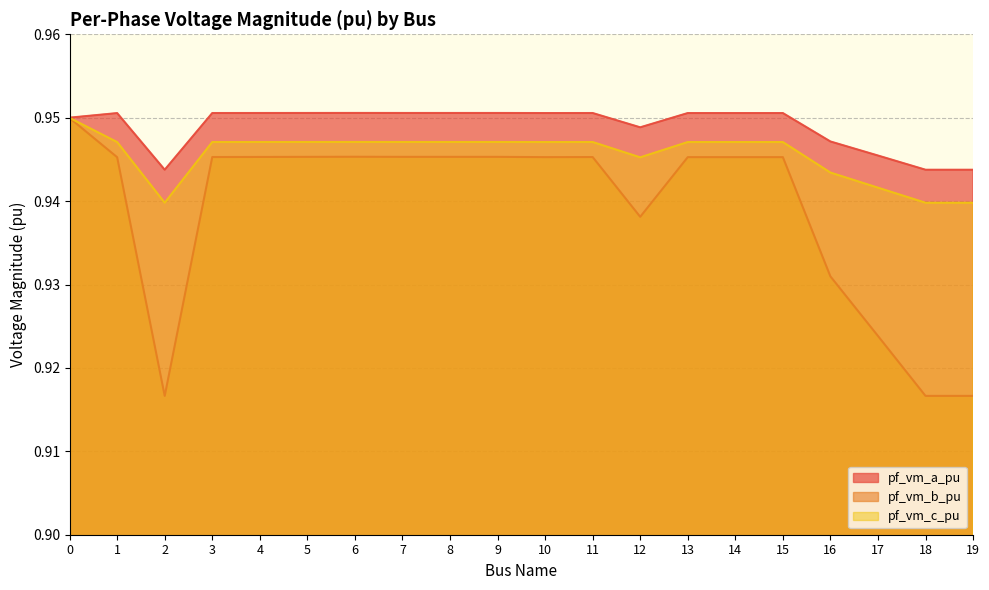

The pf_vm_b_pu series shows 0.4 at 3. True or false?

False